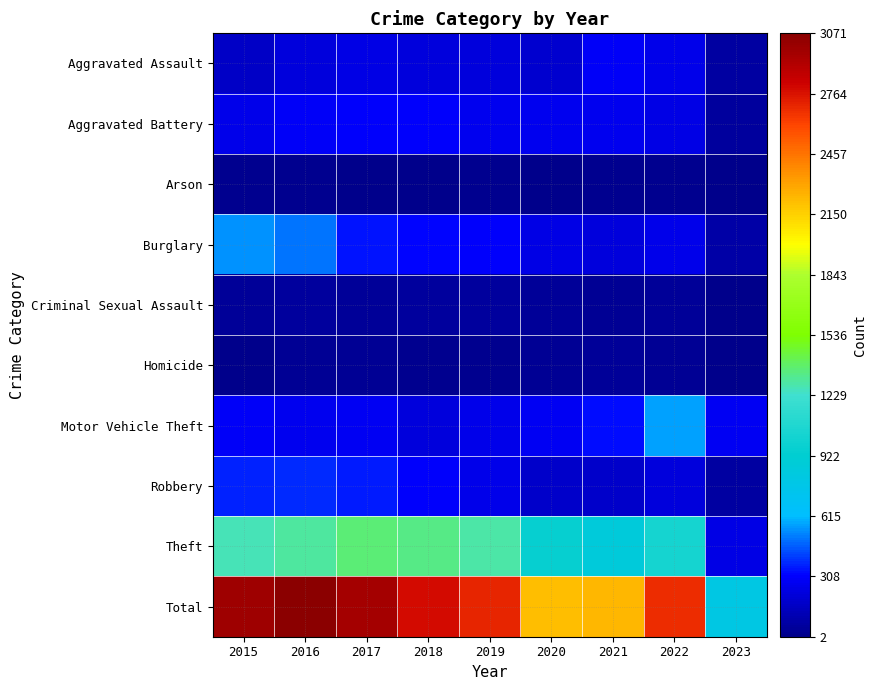

Reading left to right, what are all the values shown in this chart?

Aggravated Assault: 2015=164	2016=225	2017=251	2018=220	2019=220	2020=192	2021=295	2022=264	2023=62
Aggravated Battery: 2015=260	2016=298	2017=303	2018=302	2019=267	2020=269	2021=270	2022=248	2023=61
Arson: 2015=22	2016=14	2017=12	2018=8	2019=16	2020=12	2021=18	2022=16	2023=2
Burglary: 2015=552	2016=505	2017=339	2018=319	2019=308	2020=252	2021=220	2022=261	2023=78
Criminal Sexual Assault: 2015=43	2016=51	2017=41	2018=51	2019=54	2020=39	2021=33	2022=44	2023=2
Homicide: 2015=13	2016=28	2017=27	2018=23	2019=21	2020=34	2021=38	2022=36	2023=3
Motor Vehicle Theft: 2015=299	2016=272	2017=285	2018=225	2019=262	2020=287	2021=332	2022=567	2023=281
Robbery: 2015=372	2016=381	2017=356	2018=302	2019=264	2020=174	2021=175	2022=226	2023=68
Theft: 2015=1263	2016=1297	2017=1359	2018=1337	2019=1288	2020=954	2021=856	2022=1023	2023=244
Total: 2015=2988	2016=3071	2017=2973	2018=2787	2019=2700	2020=2213	2021=2237	2022=2685	2023=801